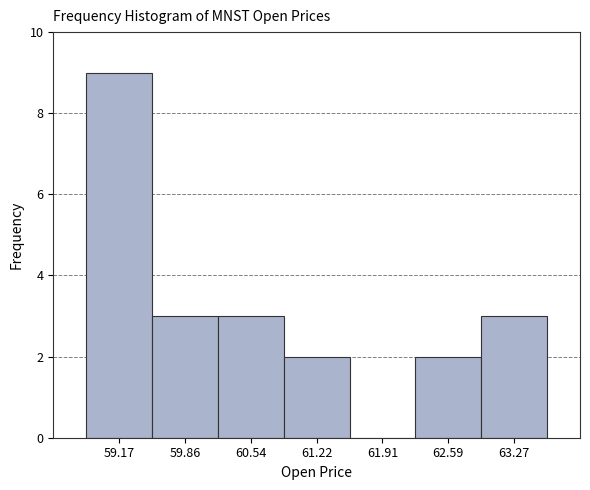

Reading left to right, list every bar in this chart as the range it spans on the x-axis followed by its height. Neither the bar edges nor the heights are printed on the chart, so give them approximately, as read against the axes.

58.8 to 59.5: 9
59.5 to 60.2: 3
60.2 to 60.9: 3
60.9 to 61.6: 2
61.6 to 62.2: 0
62.2 to 62.9: 2
62.9 to 63.6: 3